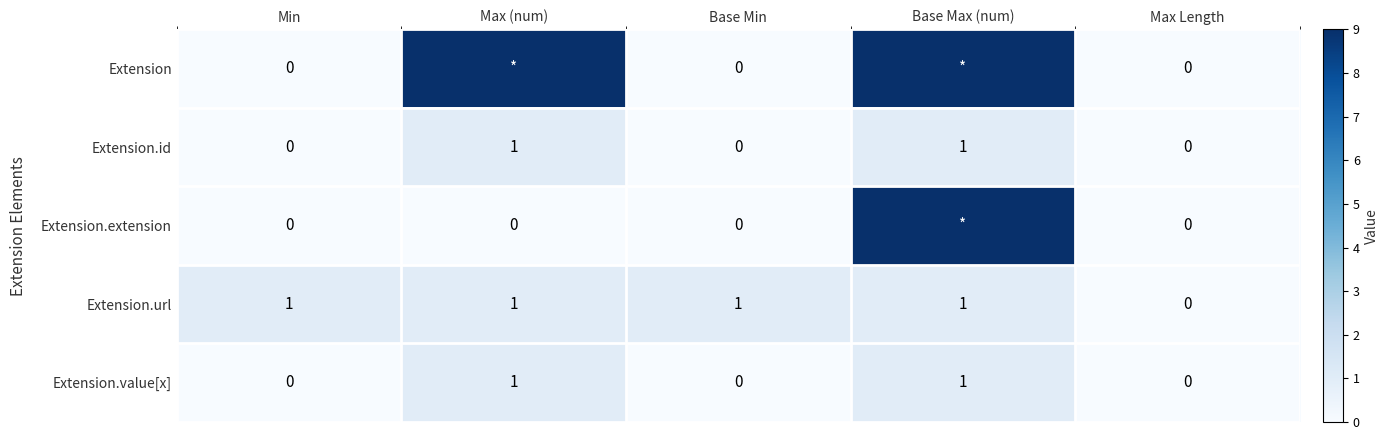

What is the difference between the second highest and second lowest values in the Extension.value[x] series?

1